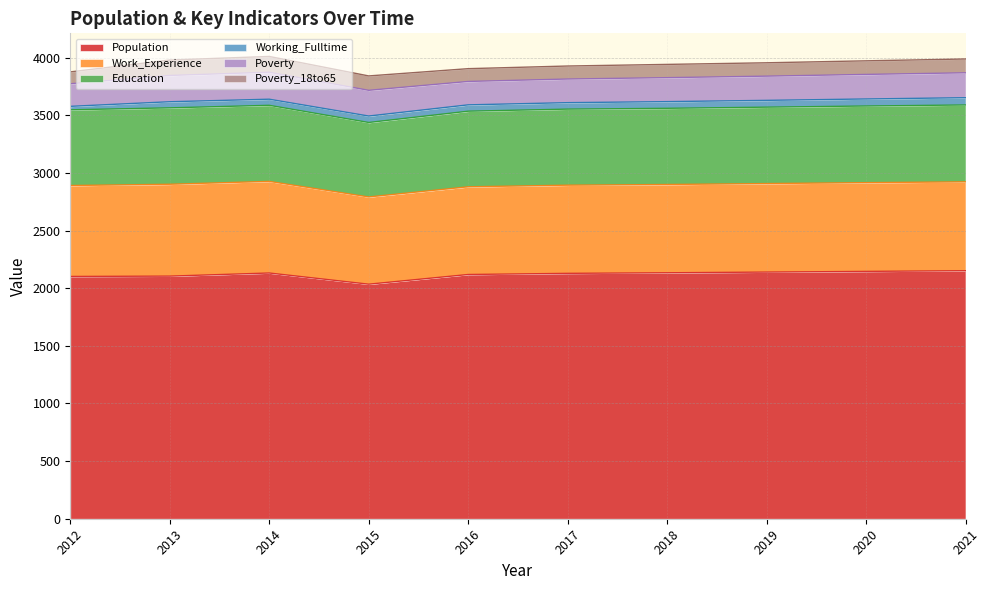

In Work_Experience, how many points are higher than both neighbors (excluding endpoints)?

1